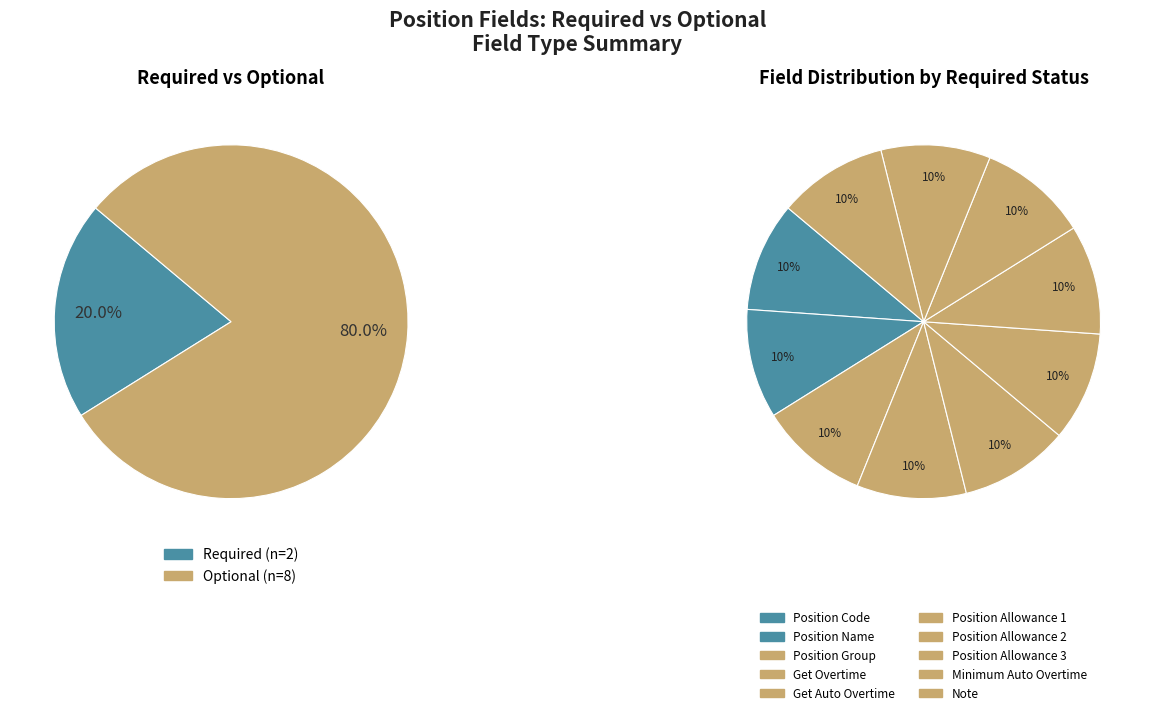

Does any single category account for the majority?

No